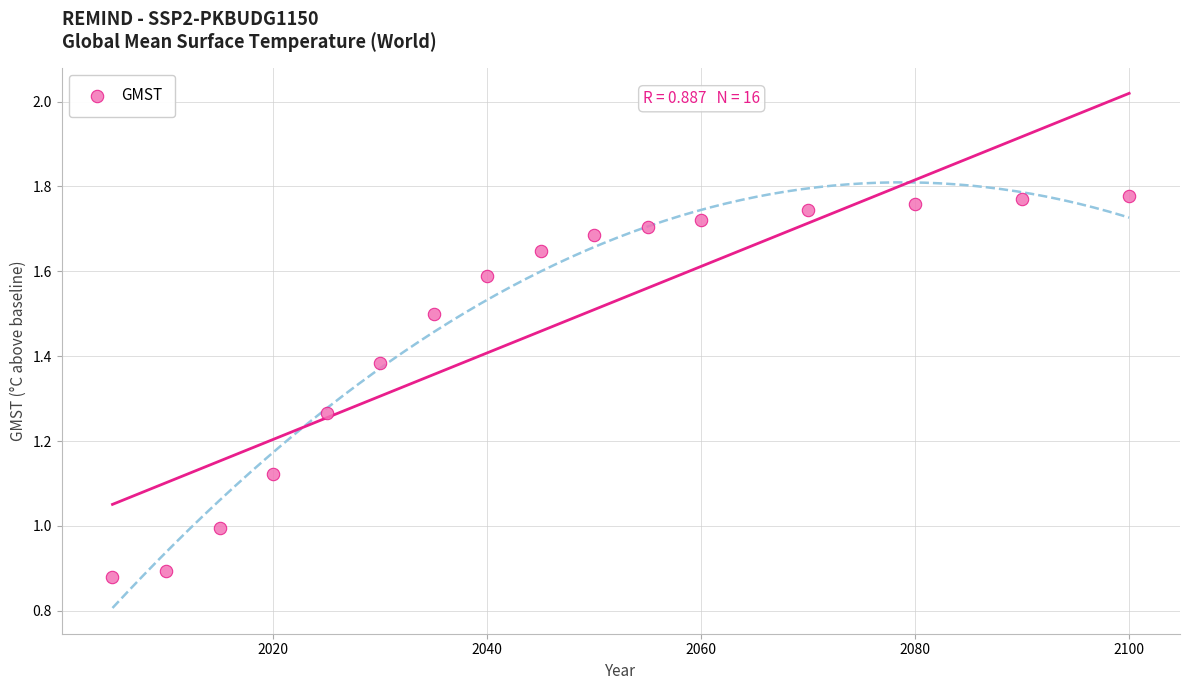

What is the range of X values (max minus min)?

95.0